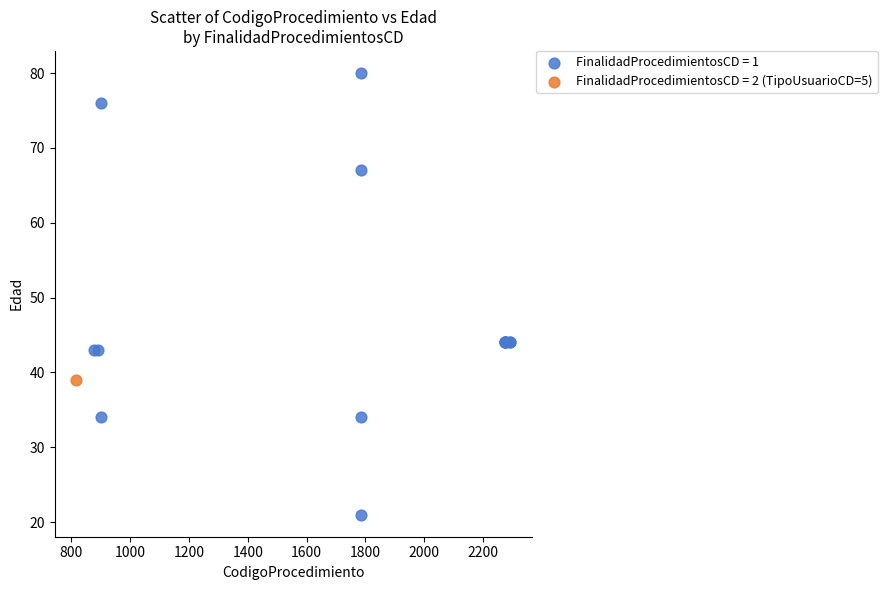

What are all the series names shown in the legend?

FinalidadProcedimientosCD = 1, FinalidadProcedimientosCD = 2 (TipoUsuarioCD=5)